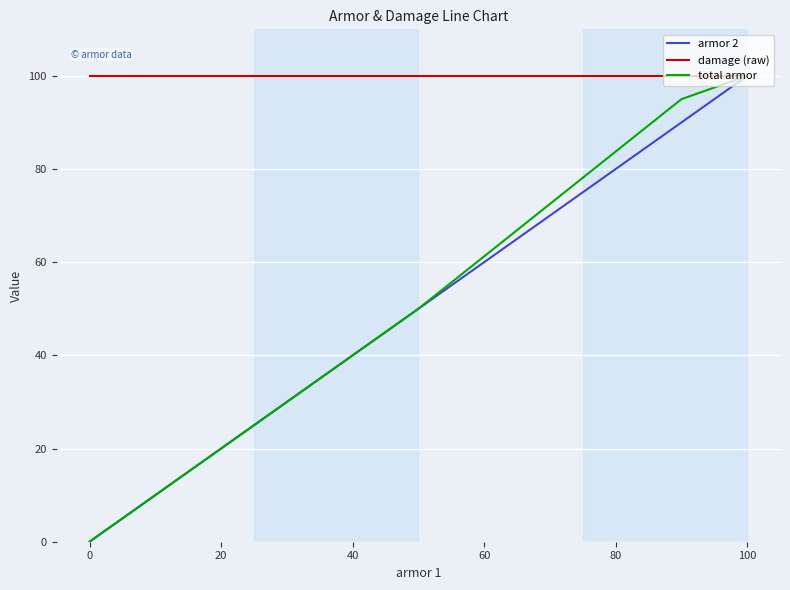

What is the lowest value of the damage (raw) series?

100